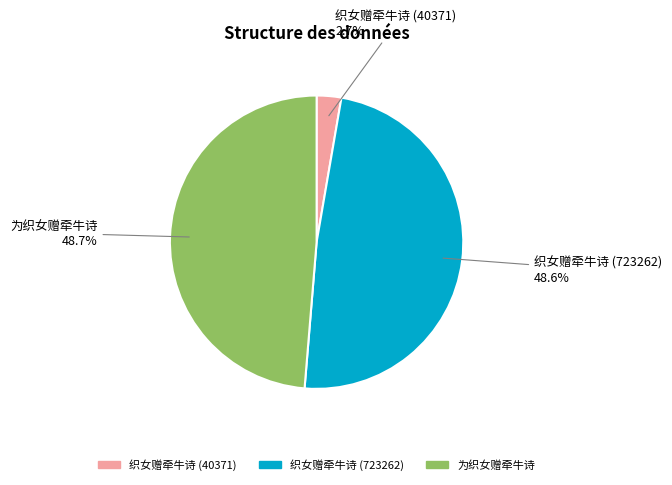

Is there a majority slice in this chart?

No